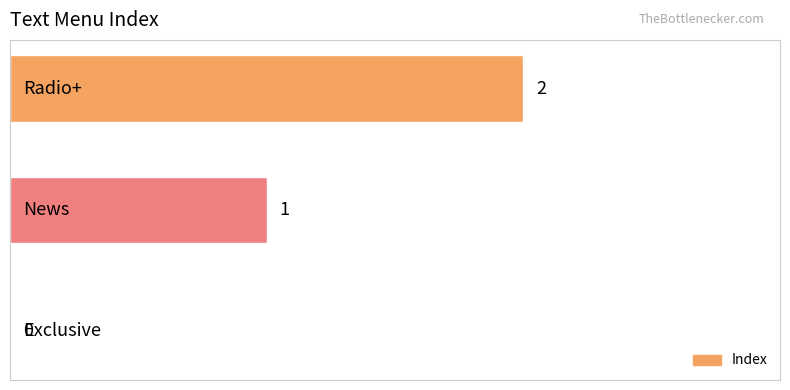

How many values are between 0 and 2?

3